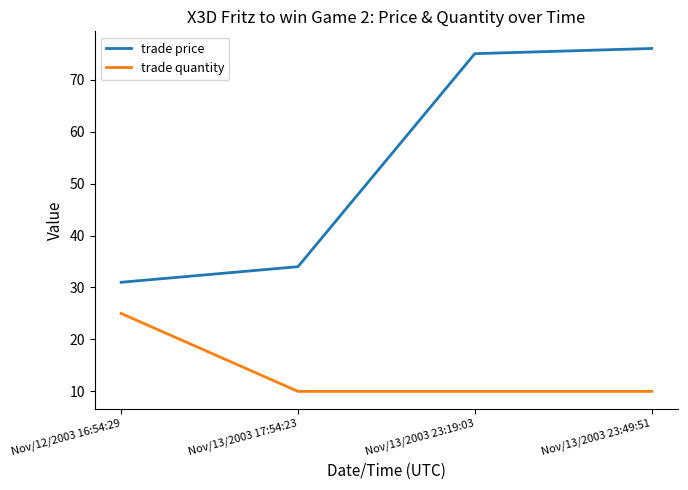

True or false: trade quantity has more than 2 points higher than both neighbors.

False